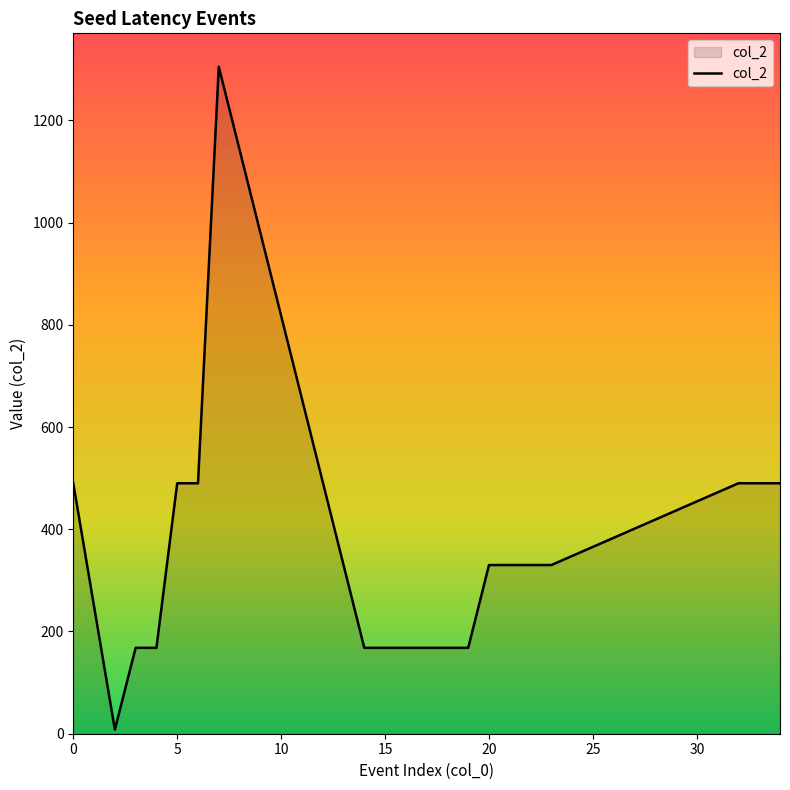

What is the maximum value shown in the chart?

1305